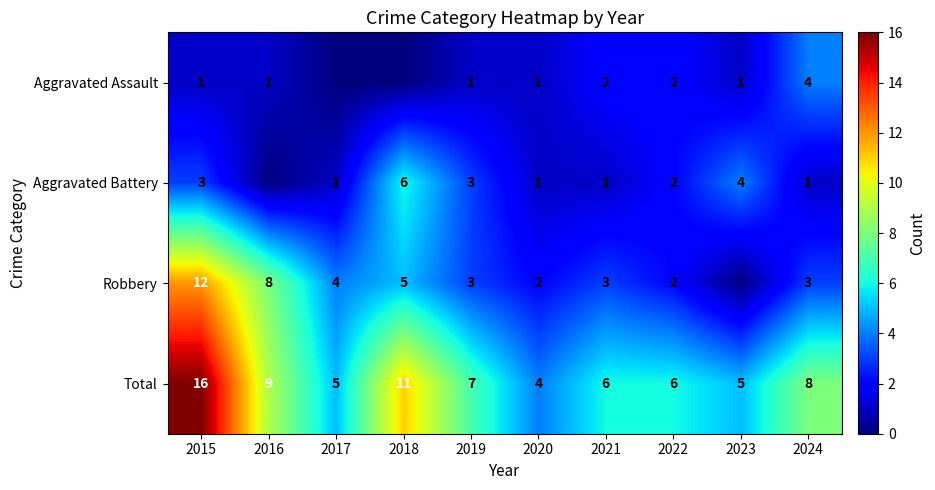

Is it true that Aggravated Battery equals 2 at 2022?

True